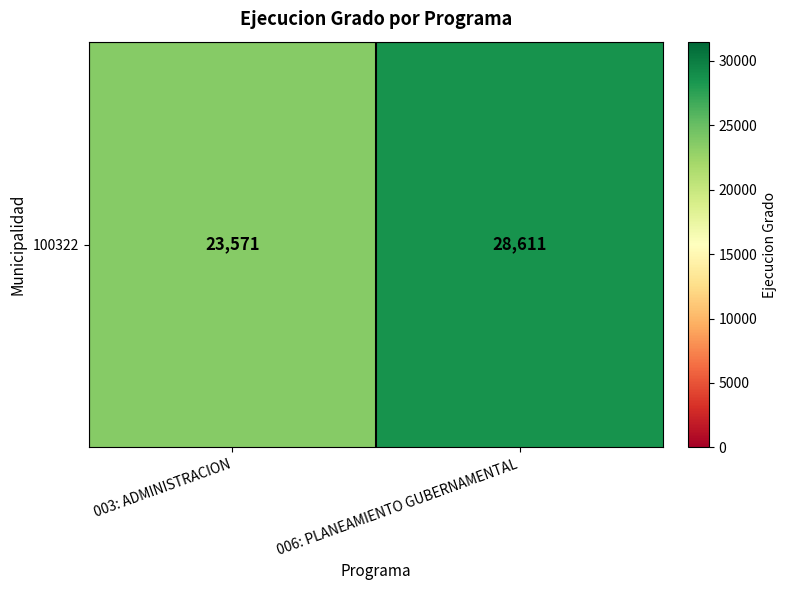

How many values are below 28611?

1